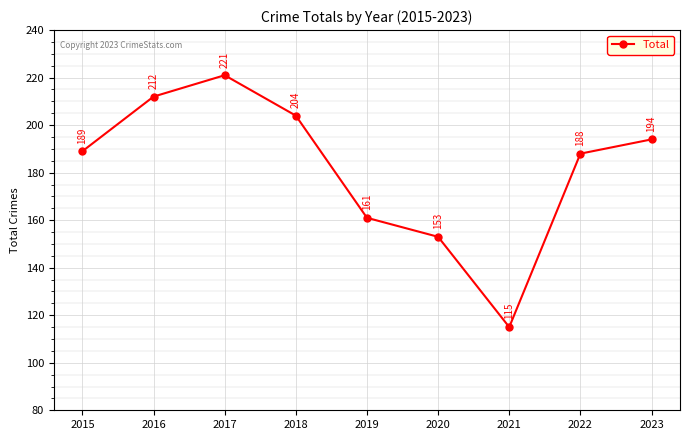

Rank the categories by value from lowest to highest.

2021, 2020, 2019, 2022, 2015, 2023, 2018, 2016, 2017